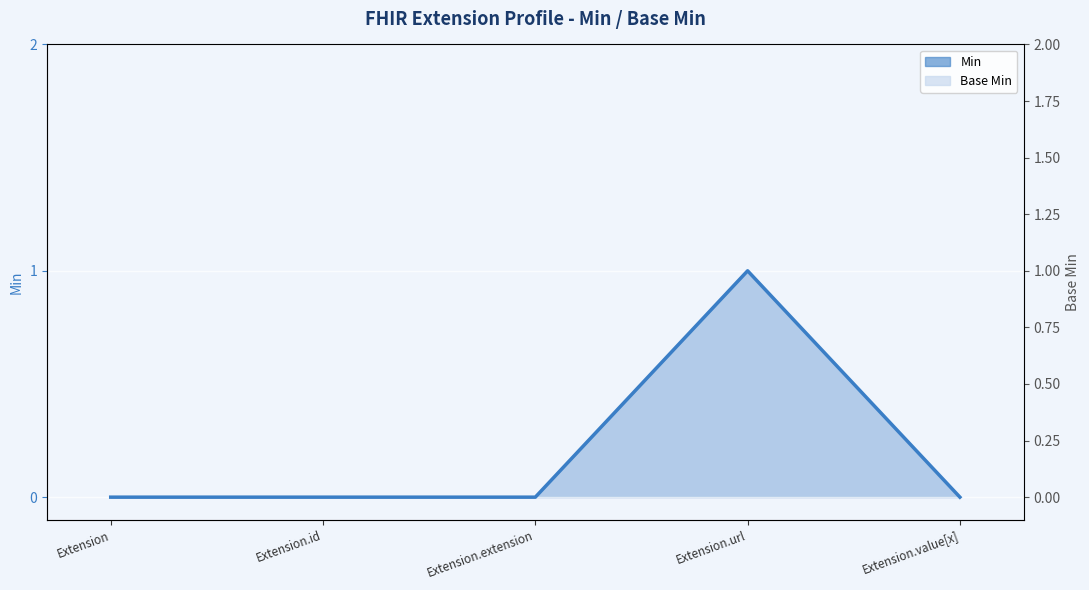

What is the value of the Min point at the 4th from the left?

1